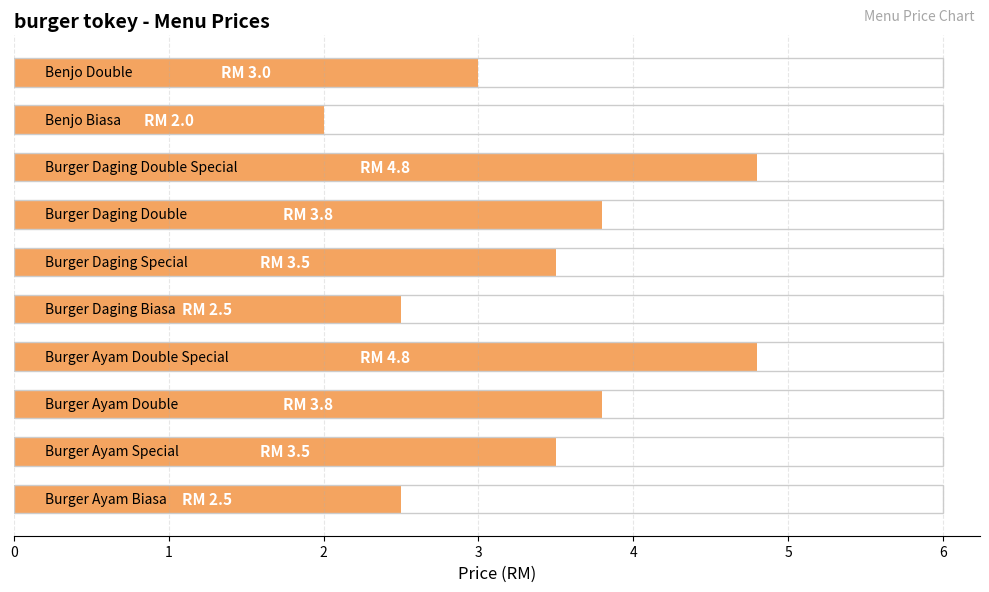

What is the maximum value shown in the chart?

4.8